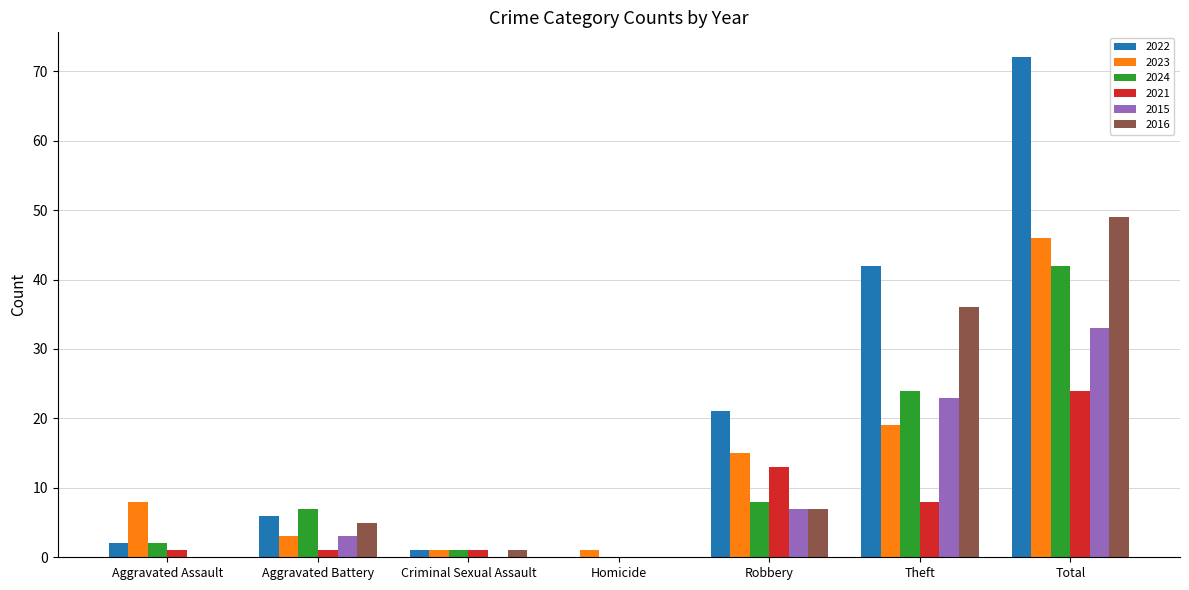

Count the number of categories in the chart.

7